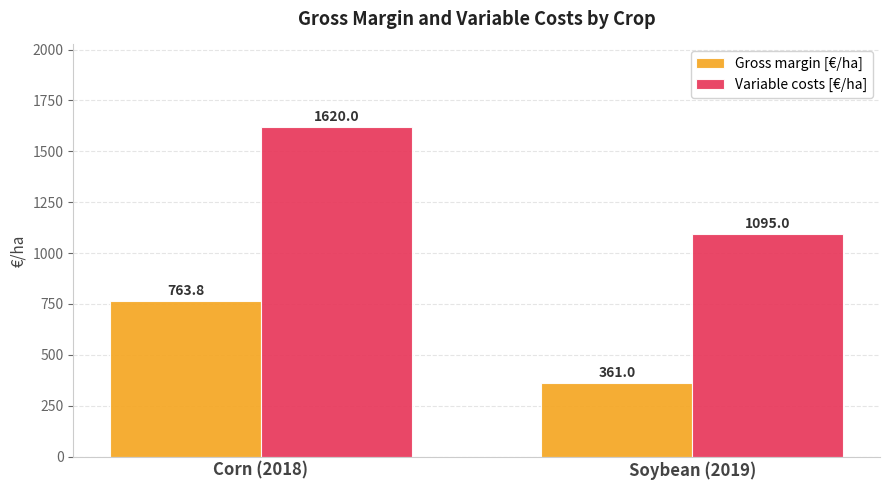

Which category has the lowest value in the Gross margin [€/ha] series?

Soybean (2019)